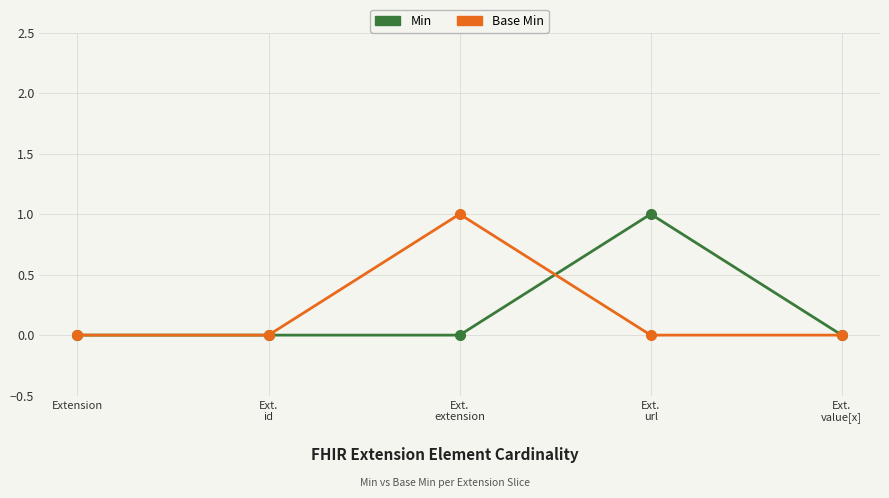

In Base Min, how many points are higher than both neighbors (excluding endpoints)?

1